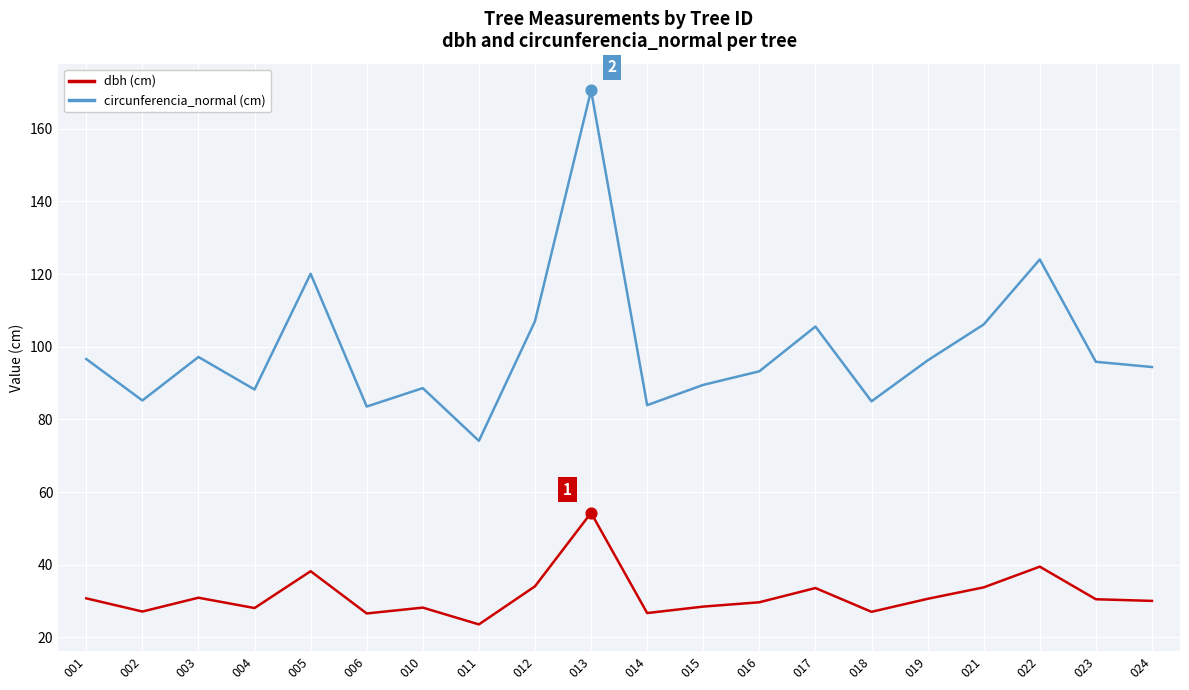

What are all the series names shown in the legend?

dbh (cm), circunferencia_normal (cm)